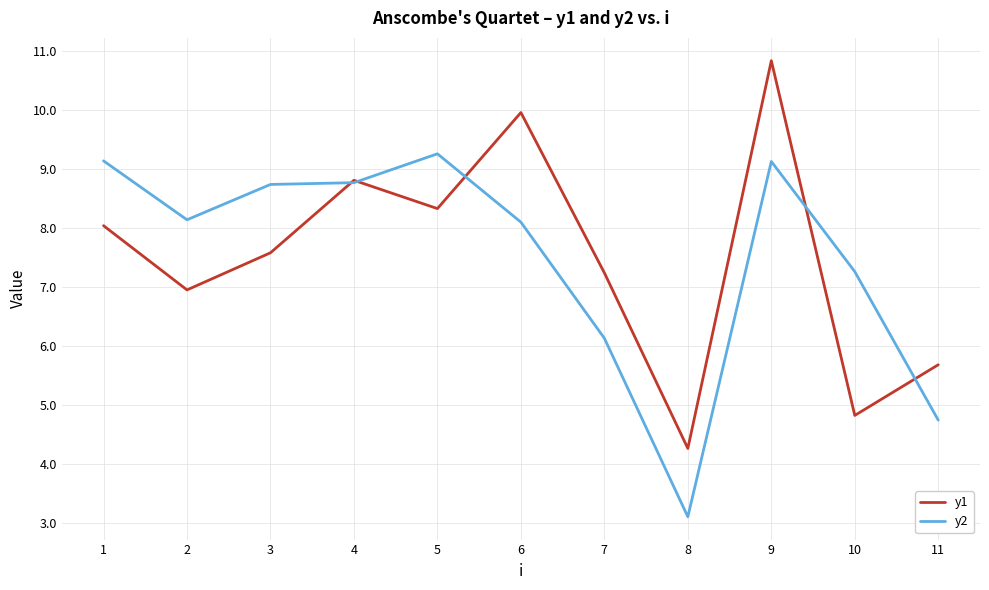

What value does the y1 series have at 6?

10.0